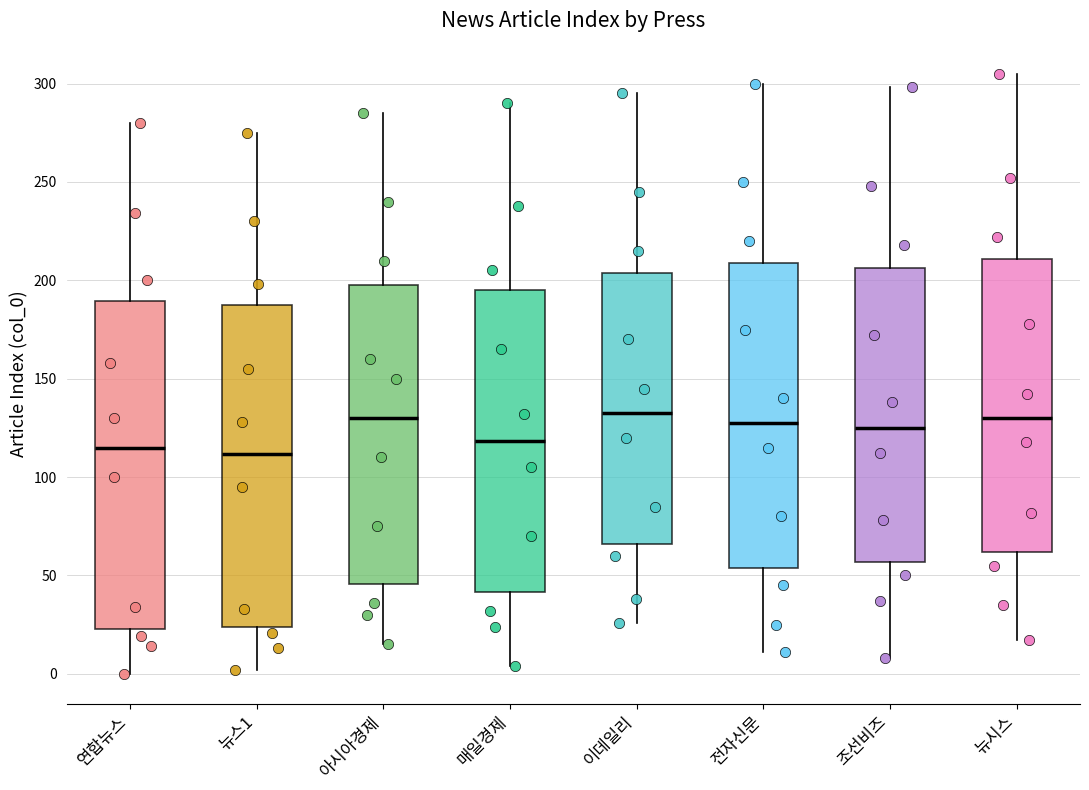

Reading left to right, read every box against the y-axis: the position of its median line, the range the box covers, and the ends of its whiskers. The values are not printed on the chart, so give them approximately, as read against the axis.

연합뉴스: median 115, box 25 to 190, whiskers 0 to 280
뉴스1: median 110, box 25 to 185, whiskers 0 to 275
아시아경제: median 130, box 45 to 200, whiskers 15 to 285
매일경제: median 120, box 40 to 195, whiskers 5 to 290
이데일리: median 135, box 65 to 205, whiskers 25 to 295
전자신문: median 130, box 55 to 210, whiskers 10 to 300
조선비즈: median 125, box 55 to 205, whiskers 10 to 300
뉴시스: median 130, box 60 to 210, whiskers 15 to 305